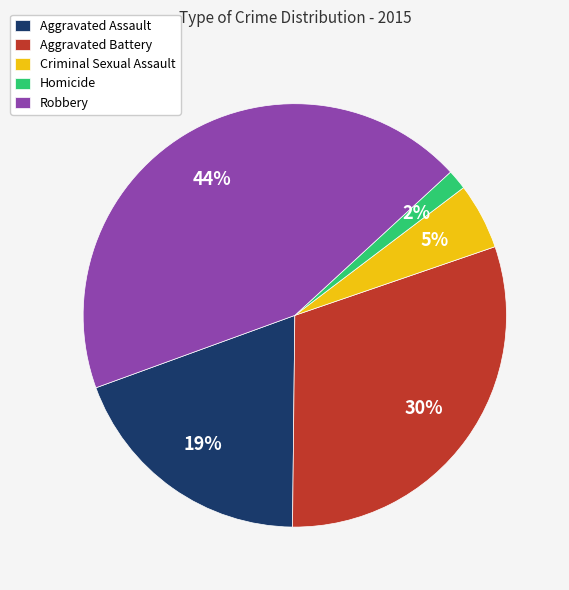

Is there any slice that represents more than half of the pie?

No